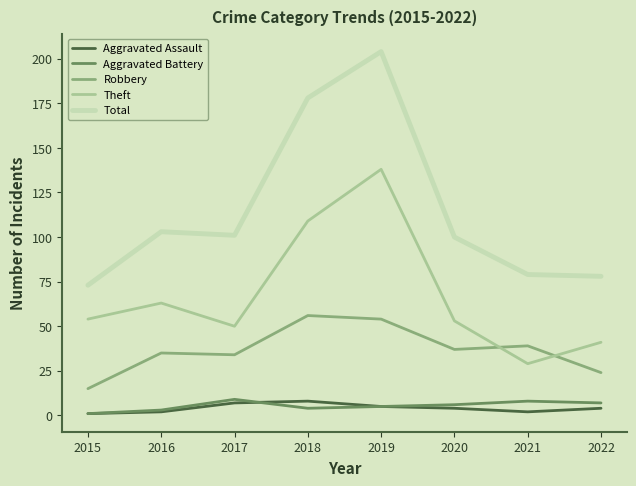

True or false: Total and Theft cross at least once.

False